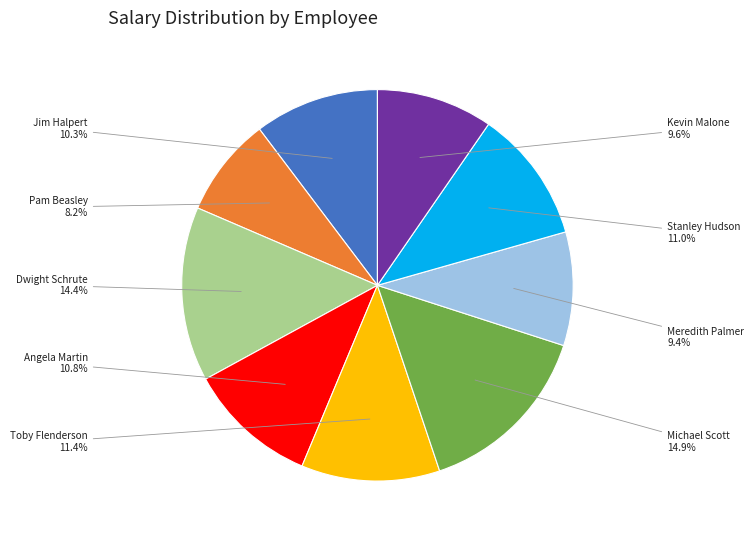

Which slice is the smallest?

Pam Beasley